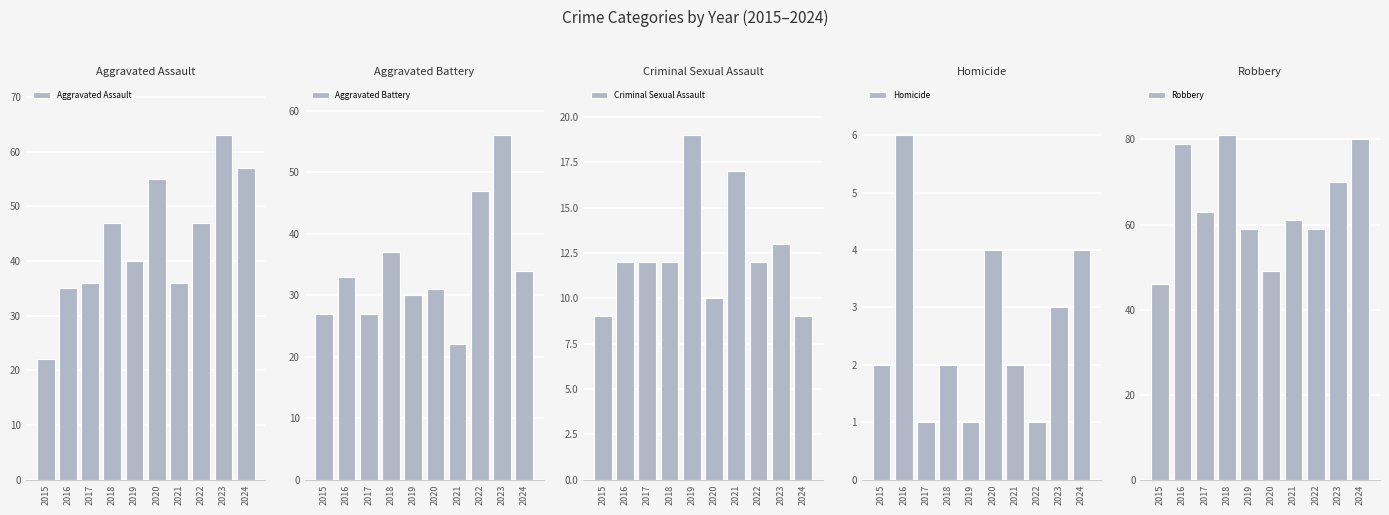

Which series changed the most between 2017 and 2024?

Aggravated Assault